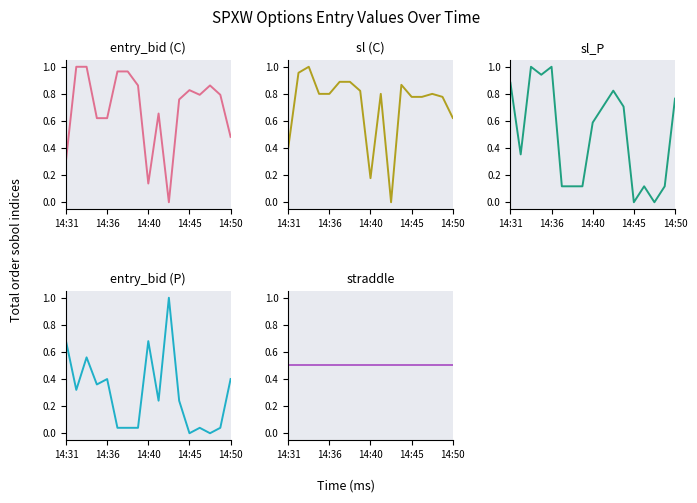

What is the difference between the maximum and second lowest values in the sl_P series?

1.0